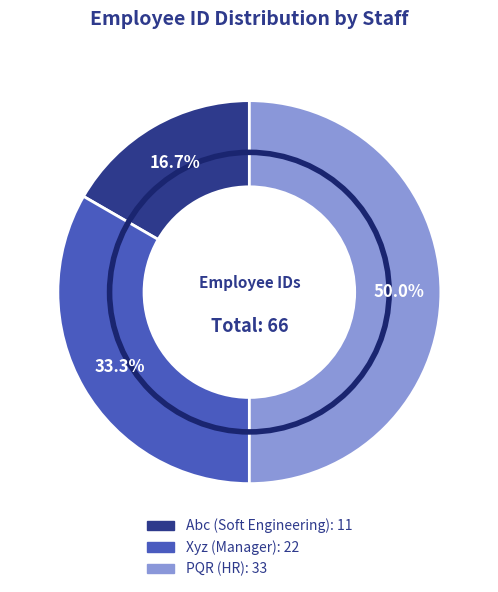

To the nearest percent, what is the combined percentage of PQR and Abc?

67%